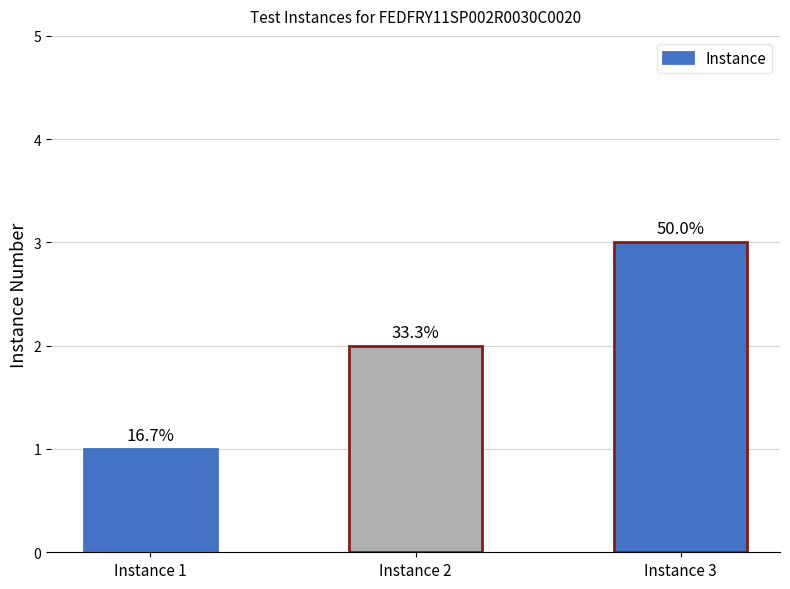

Reading left to right, extract all data points from this chart.

1	2	3